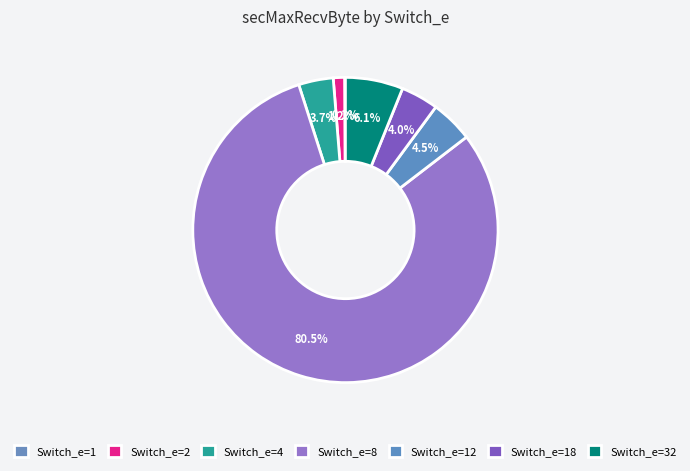

What is the smallest slice in the pie chart?

1